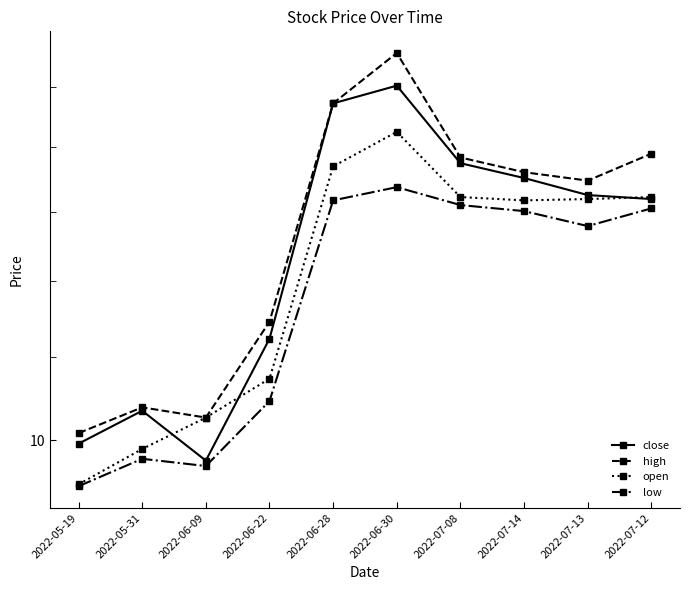

What is the minimum value for high?

10.1